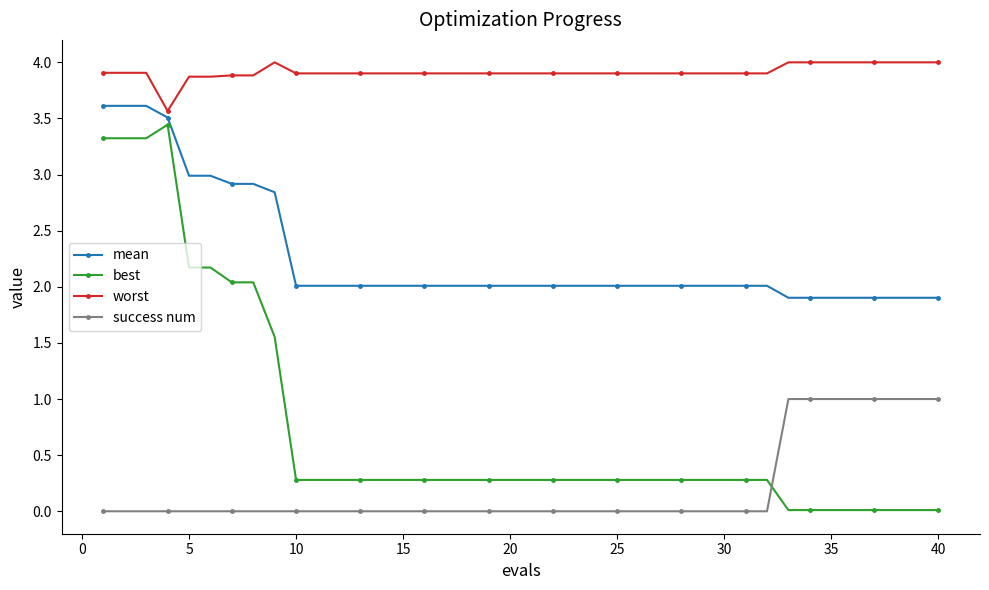

What is the maximum value shown in the chart?

4.0